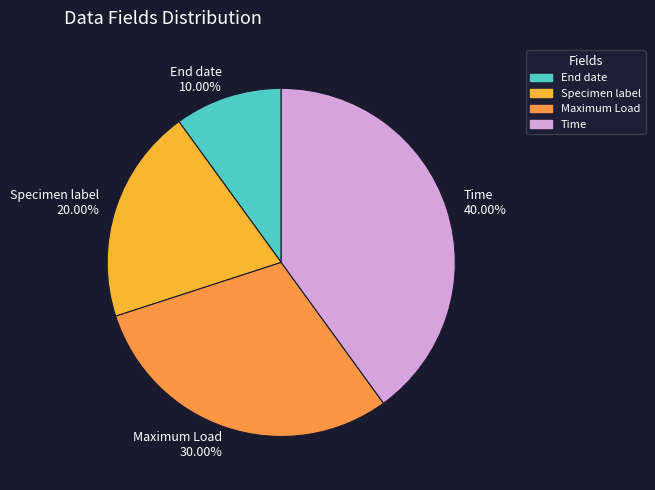

Between Maximum Load and End date, which is larger?

Maximum Load